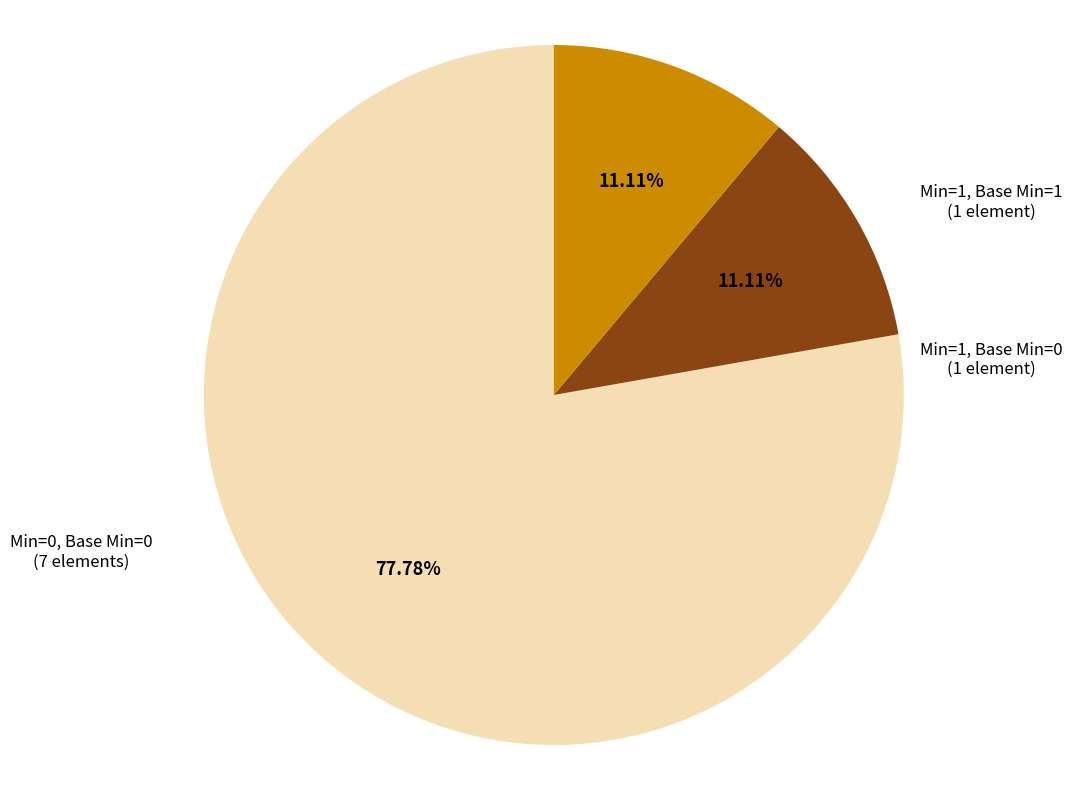

Is there a majority slice in this chart?

Yes